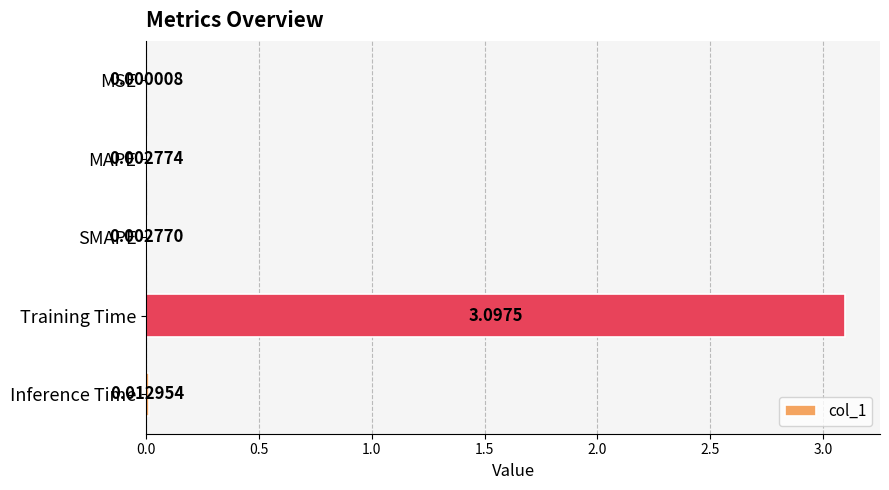

What is the average value?

0.6